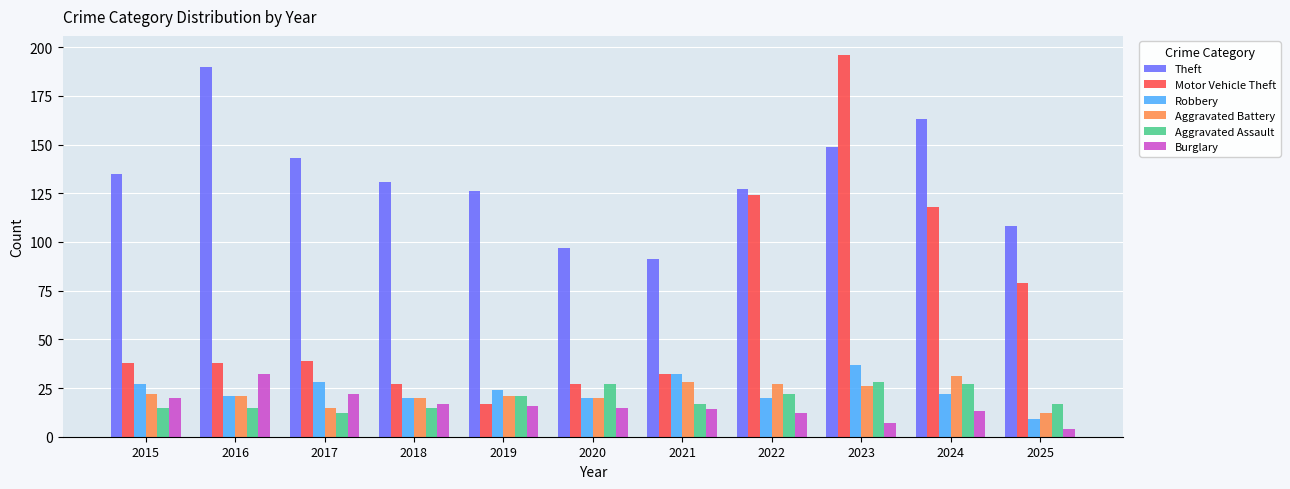

Which series changed the most between 2017 and 2021?

Theft